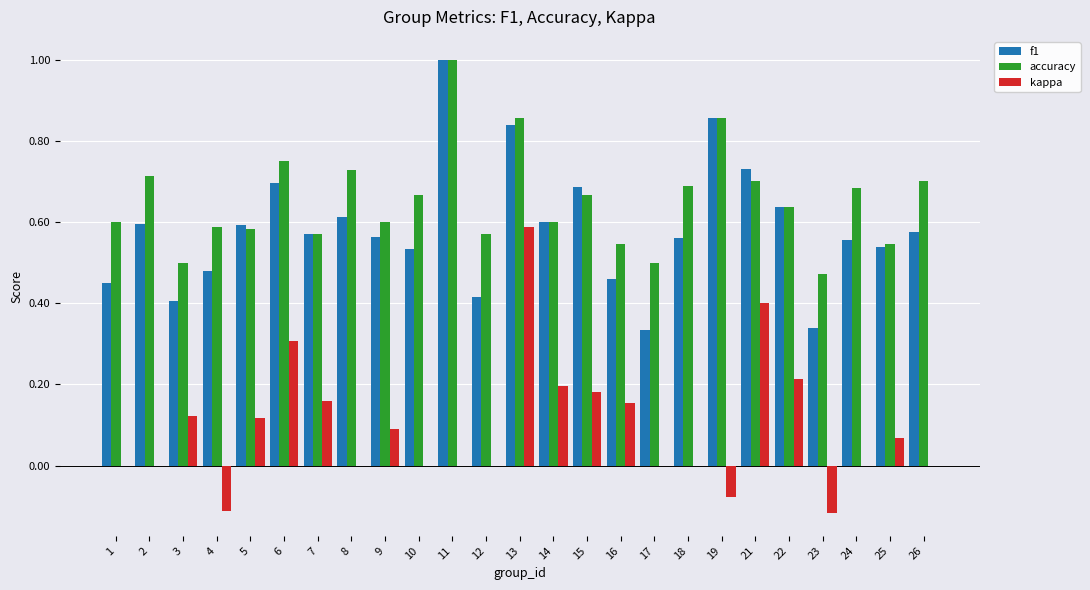

Which category has the highest value in the accuracy series?

11